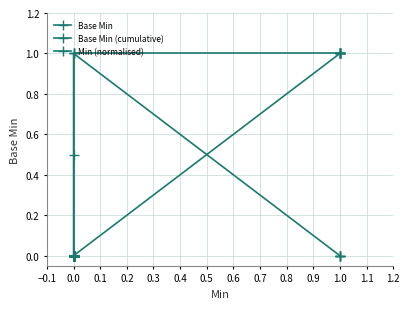

What is the difference between the maximum and minimum values in the Base Min (cumulative) series?

1.0